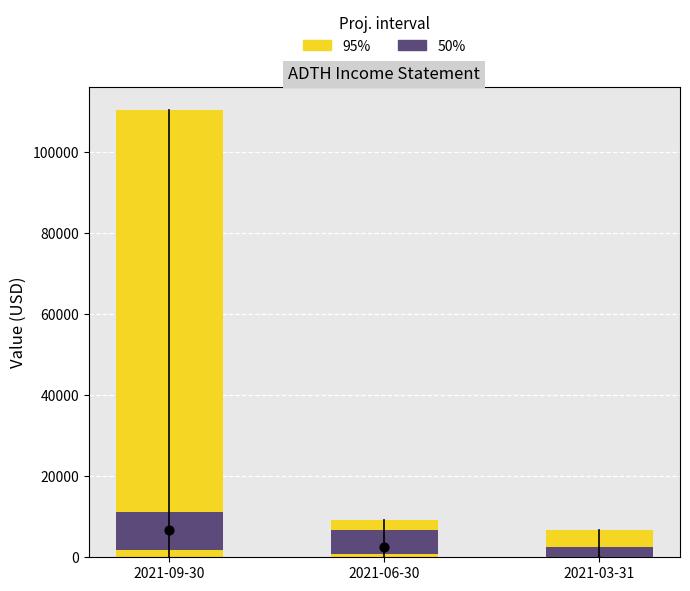

Is the value of 50% at 2021-03-31 greater than the value of 95% at 2021-09-30?

No